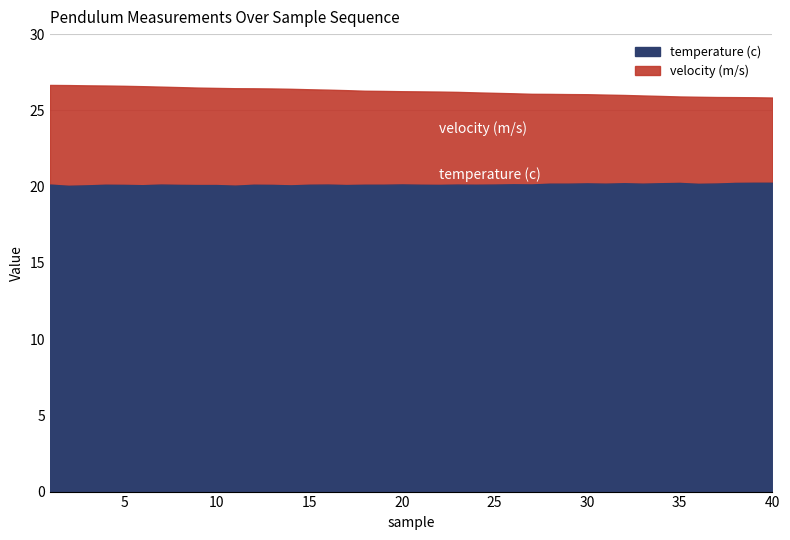

What is the spread (max minus min) of values at 16?

6.2